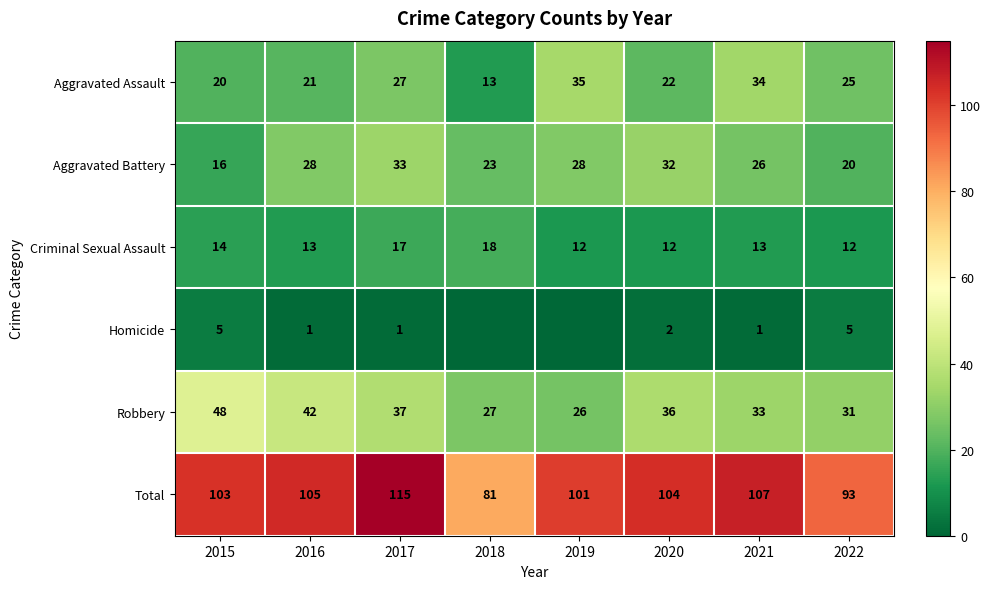

Where is Criminal Sexual Assault nearest to the value 15?

2015